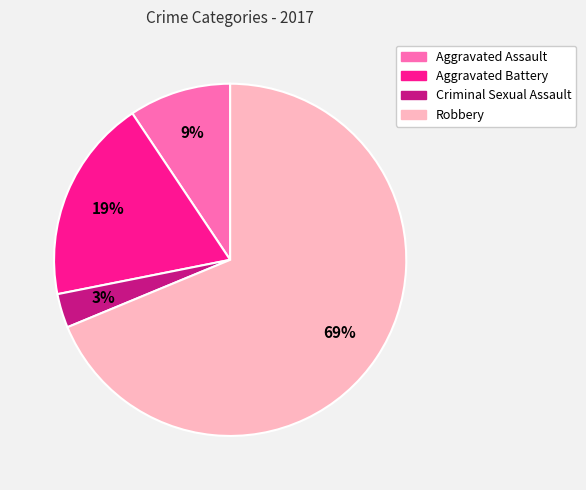

To the nearest percent, what portion does Aggravated Battery represent?

19%